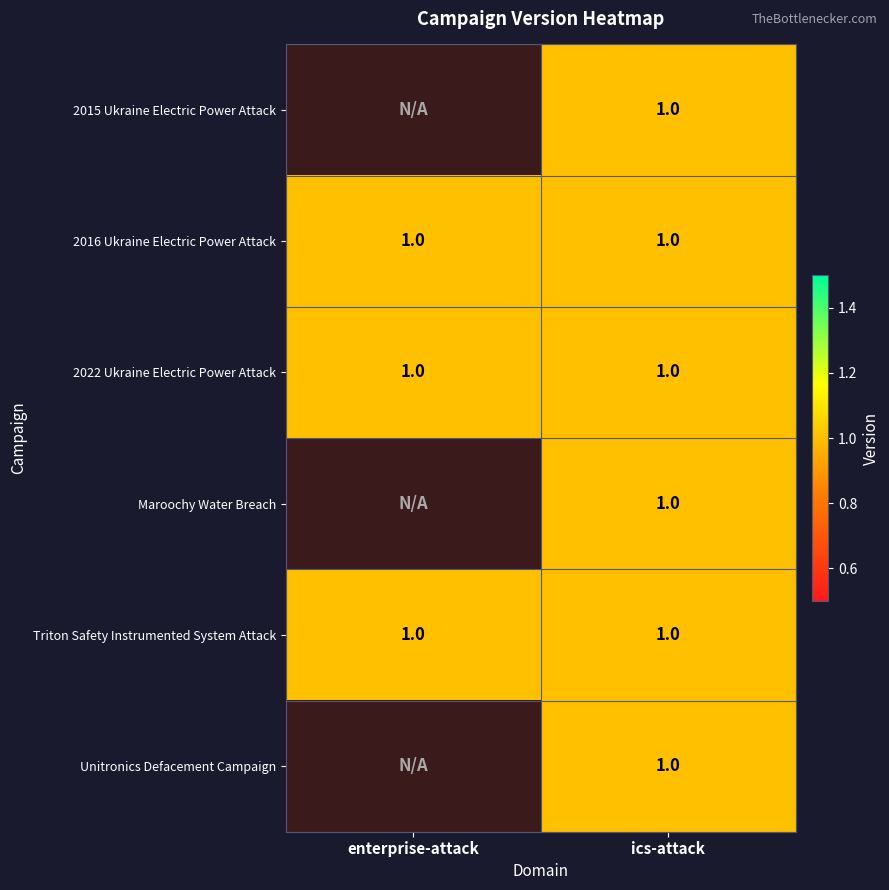

Between enterprise-attack and ics-attack, which is larger?

ics-attack